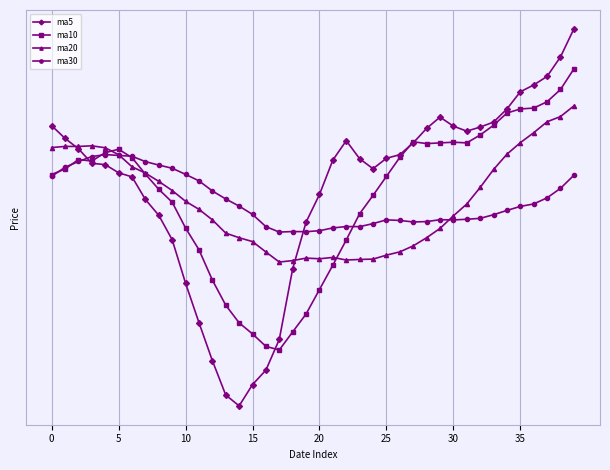

Rank the series by their maximum value, from lowest to highest.

ma30, ma20, ma10, ma5